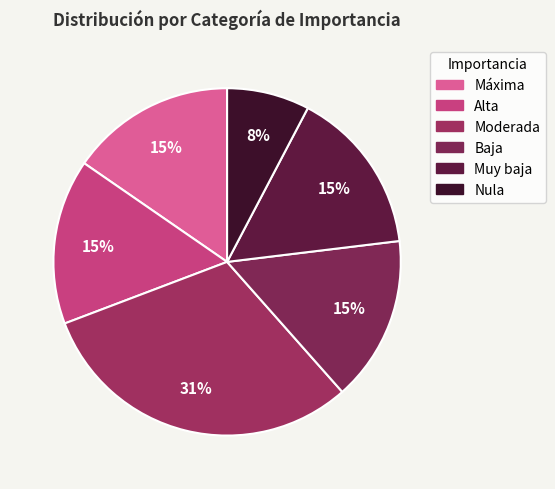

What is the total percentage of Alta and Muy baja?

30.8%